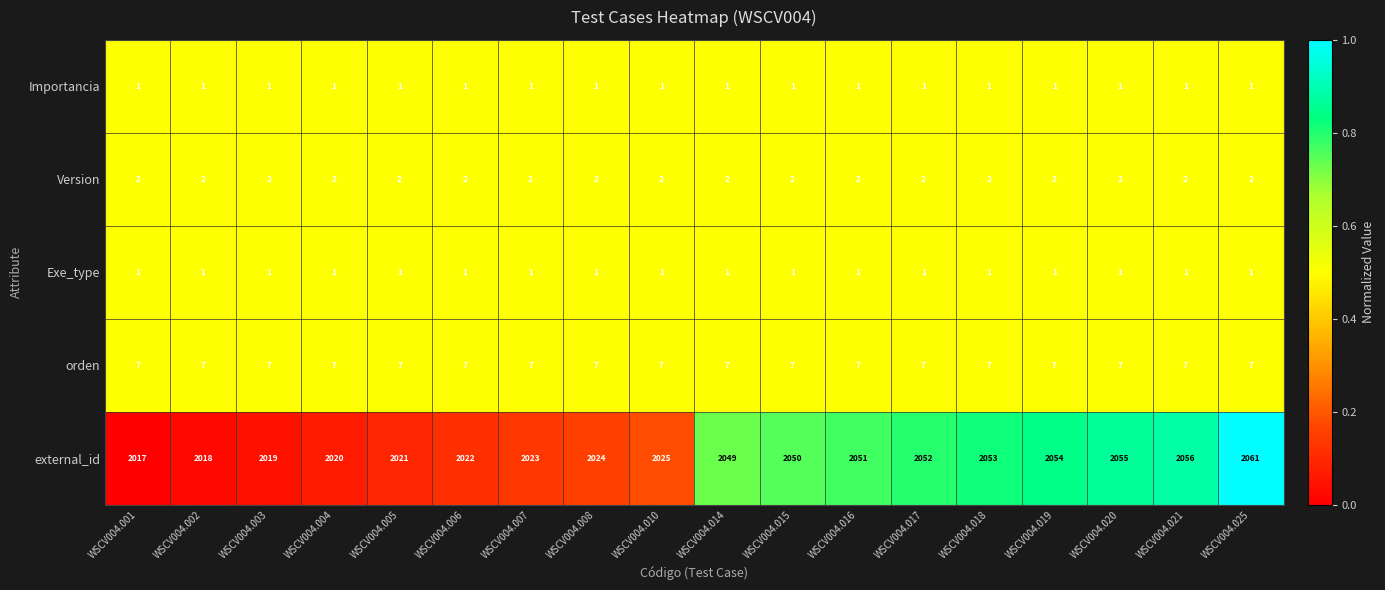

Count the number of data series in this chart.

5